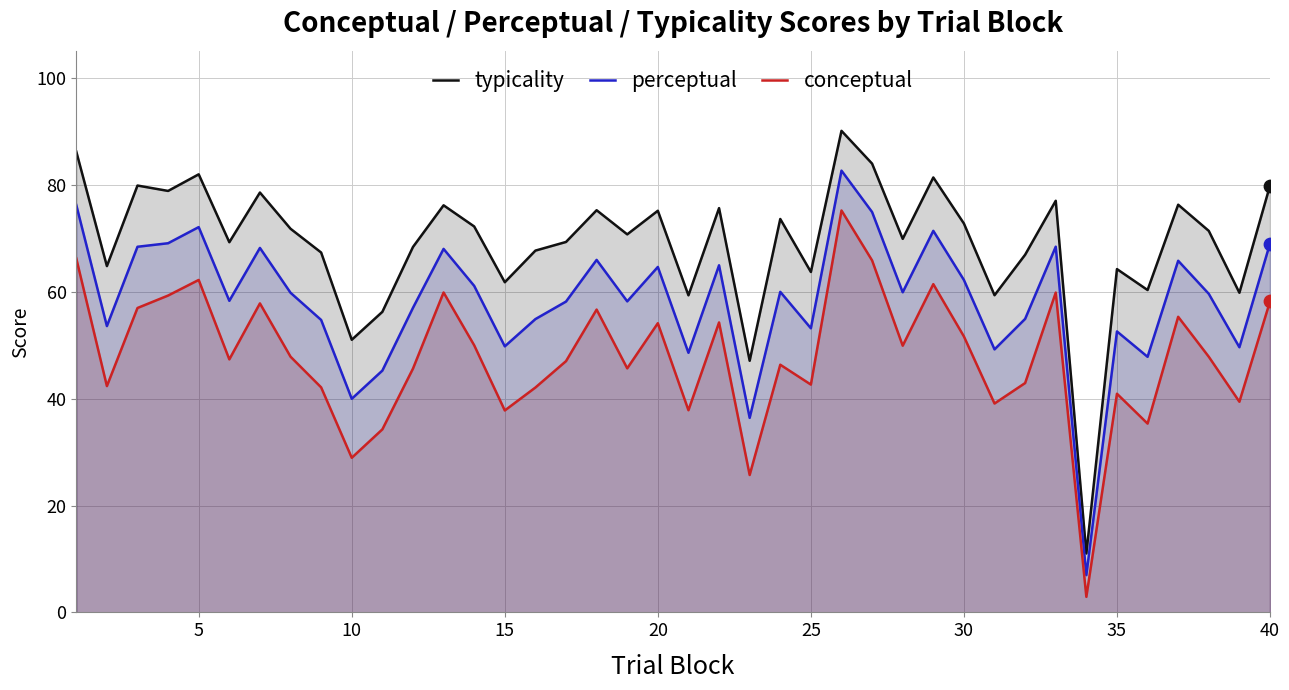

What are all the series names shown in the legend?

typicality, perceptual, conceptual